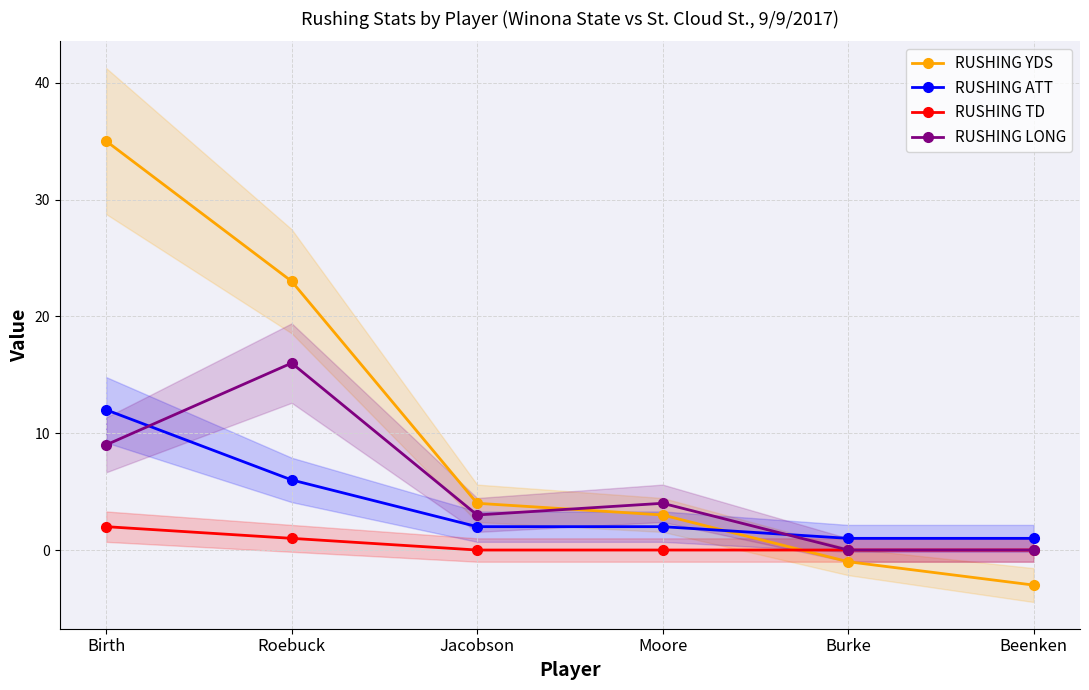

The RUSHING YDS series shows 57 at Birth. True or false?

False